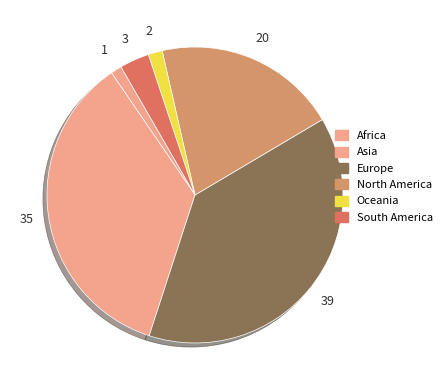

Is it true that Asia is 35% of the pie?

True